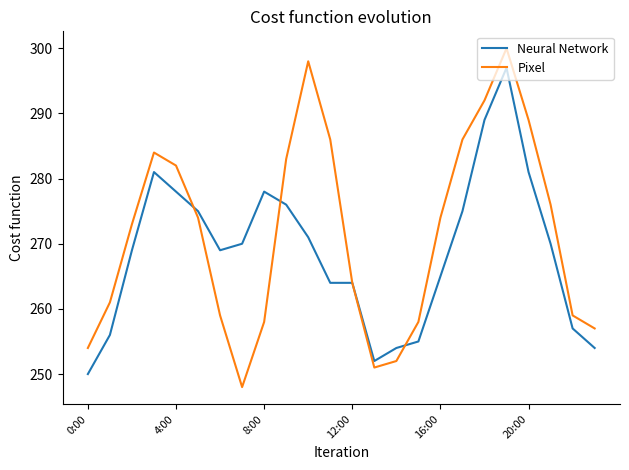

Which series has the largest total across all categories?

Pixel